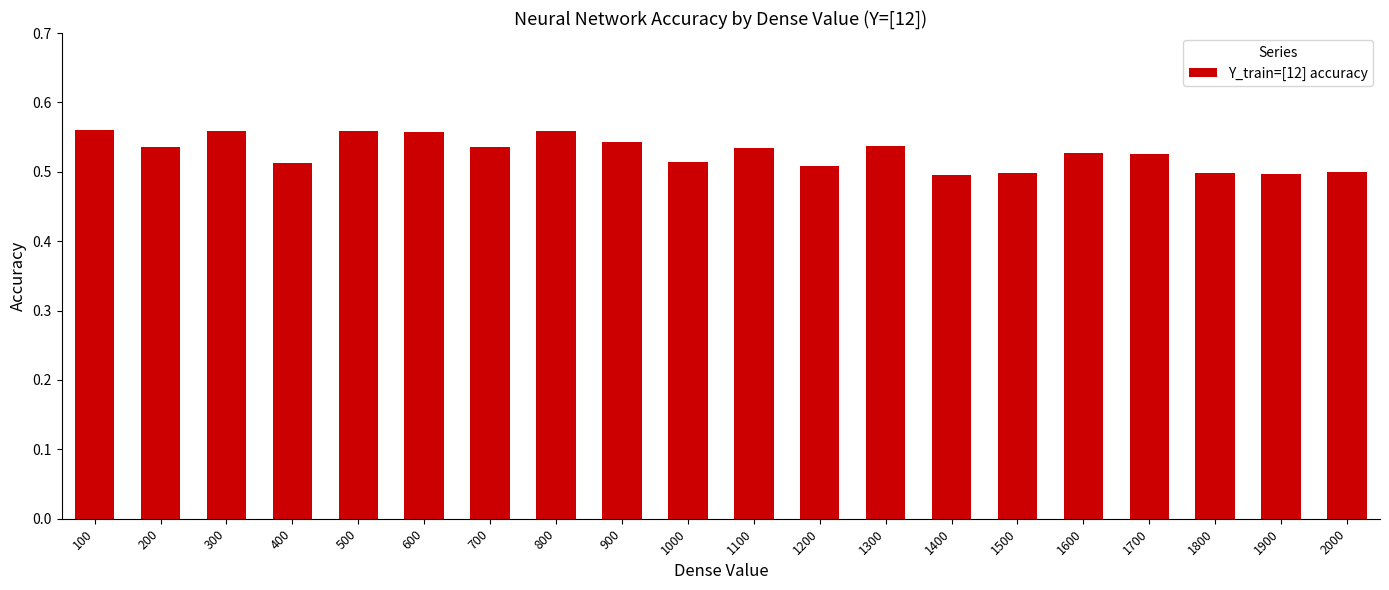

What is the sum of the values at 200 and 800?

1.1